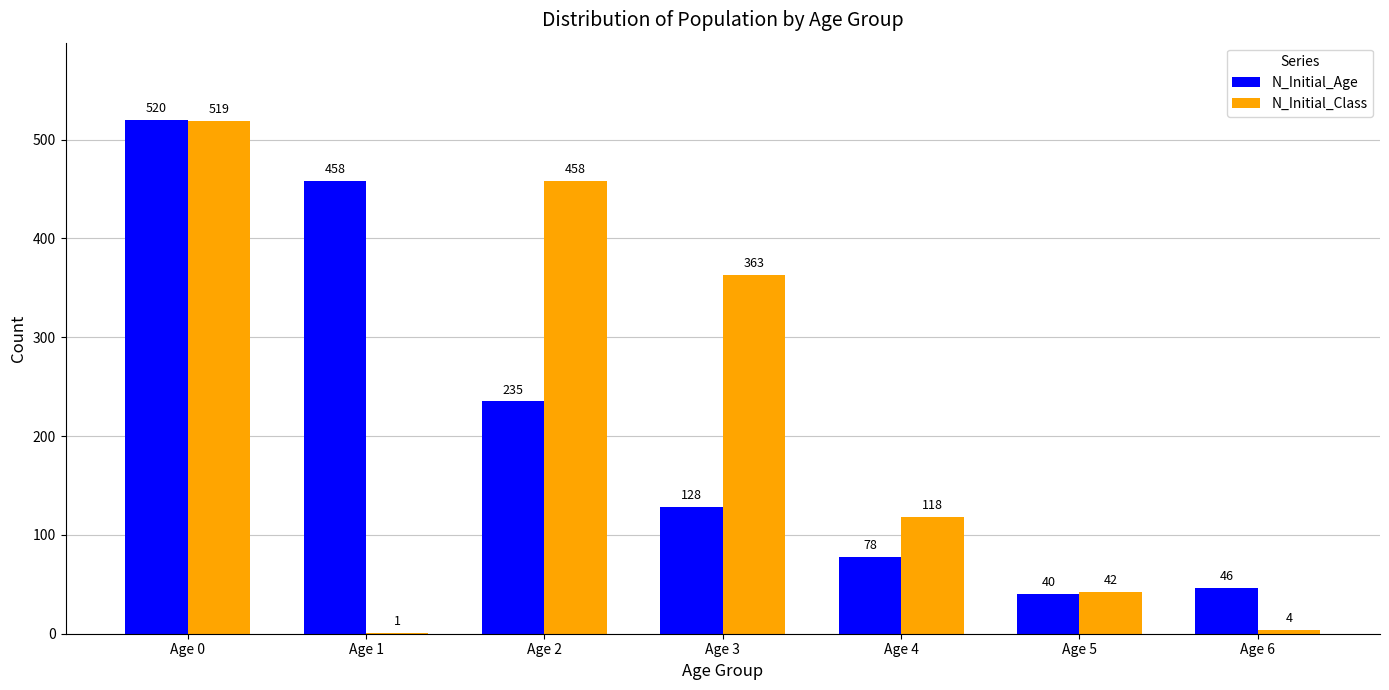

Is the value of N_Initial_Class at Age 2 greater than the value of N_Initial_Age at Age 6?

Yes